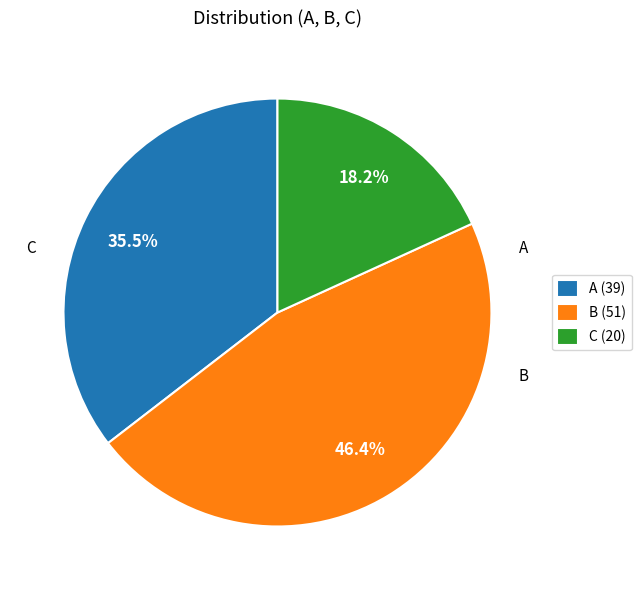

To the nearest percent, what portion does C represent?

18%